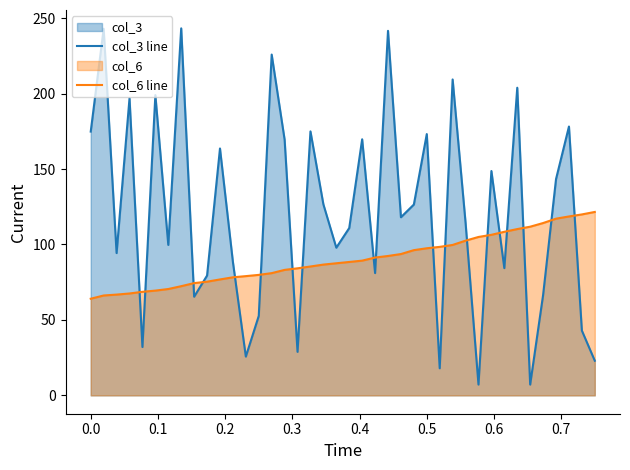

What is the smallest value displayed?

7.1